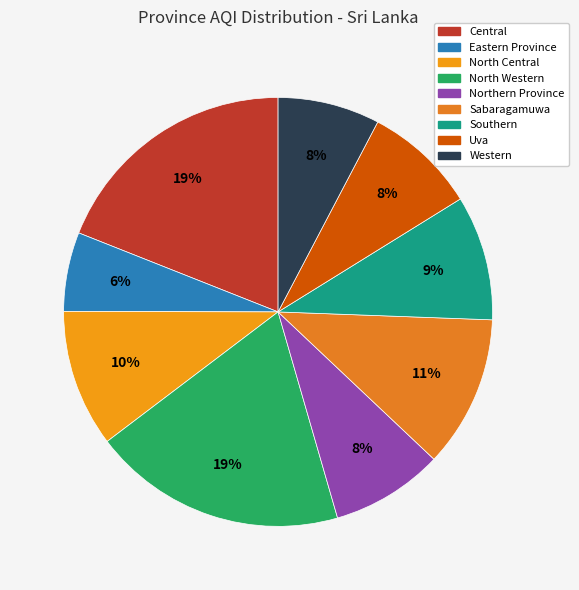

What percentage is the Northern Province slice, to the nearest percent?

8%